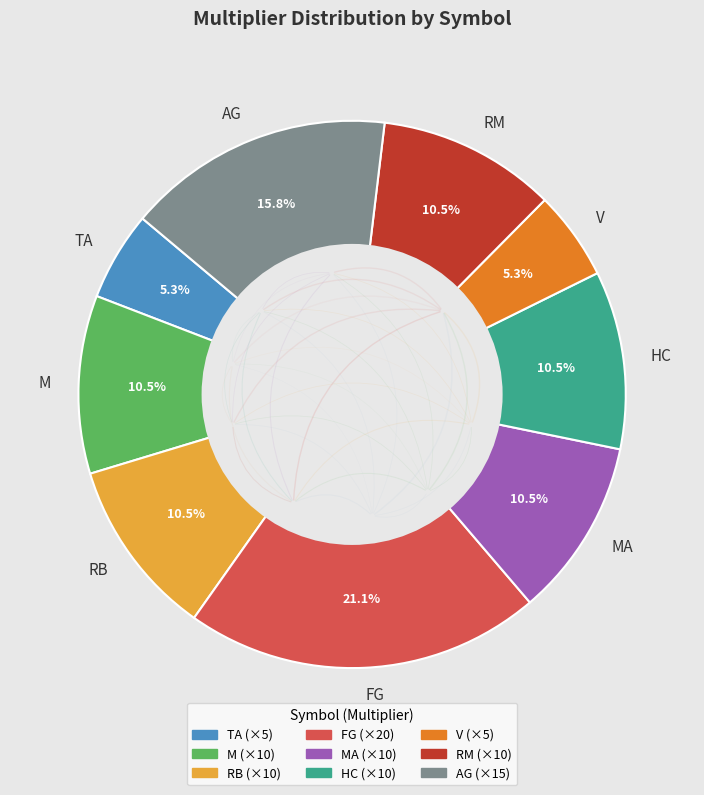

To the nearest percent, what is the difference between the MA and AG slice percentages?

5%